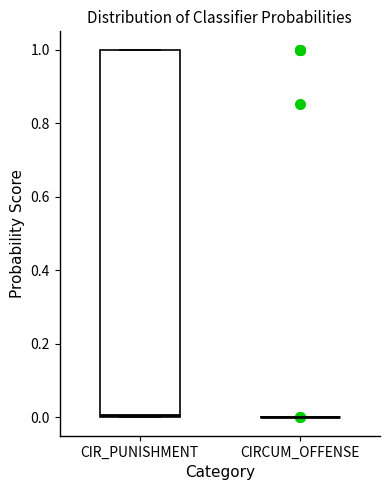

Reading left to right, read every box against the y-axis: the position of its median line, the range the box covers, and the ends of its whiskers. The values are not printed on the chart, so give them approximately, as read against the axis.

CIR_PUNISHMENT: median 0, box 0 to 1, whiskers 0 to 1
CIRCUM_OFFENSE: box collapsed to a line at 0, whiskers 0 to 0